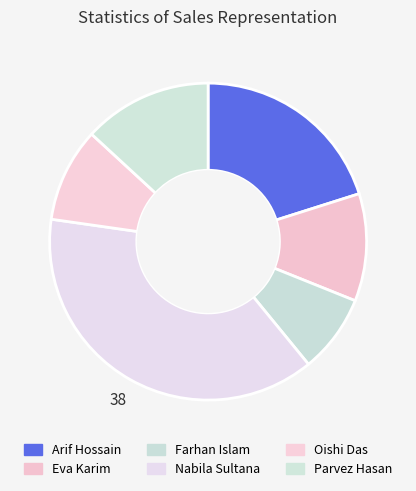

What is the change in value from Arif Hossain to Parvez Hasan?

-610000